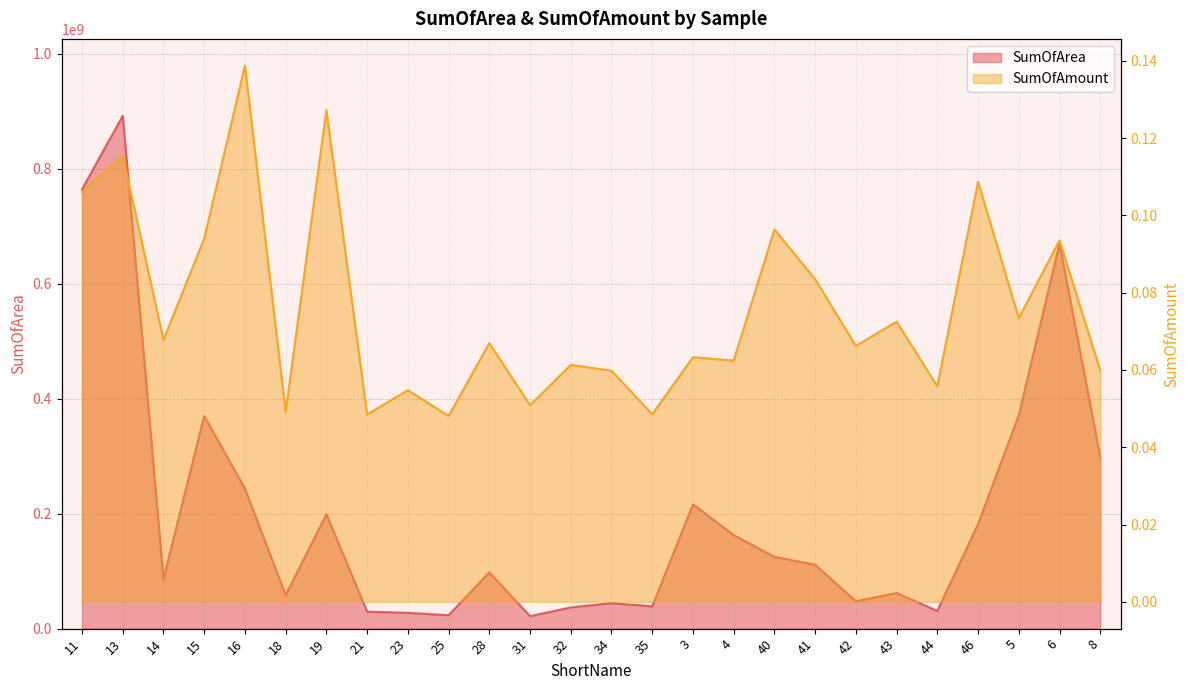

What value does the SumOfAmount_scaled series have at 32?

0.1